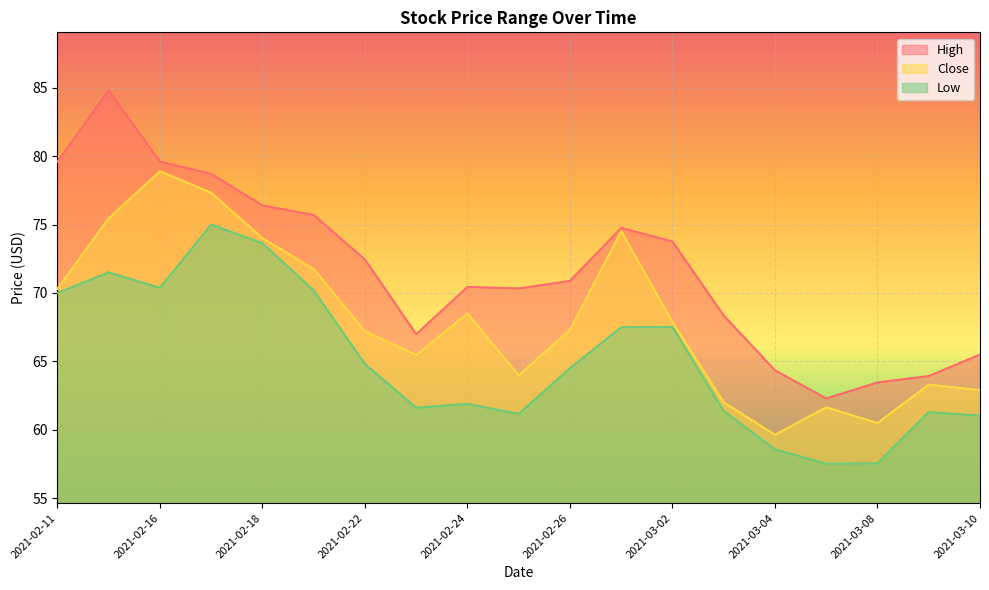

Reading right to left, what are all the values shown in this chart?

High: 2021-03-10=65.5	2021-03-09=63.9	2021-03-08=63.5	2021-03-05=62.3	2021-03-04=64.3	2021-03-03=68.4	2021-03-02=73.8	2021-03-01=74.8	2021-02-26=70.9	2021-02-25=70.3	2021-02-24=70.4	2021-02-23=67.0	2021-02-22=72.4	2021-02-19=75.7	2021-02-18=76.4	2021-02-17=78.7	2021-02-16=79.6	2021-02-12=84.8	2021-02-11=79.6
Close: 2021-03-10=62.9	2021-03-09=63.3	2021-03-08=60.5	2021-03-05=61.7	2021-03-04=59.6	2021-03-03=62.0	2021-03-02=67.9	2021-03-01=74.5	2021-02-26=67.3	2021-02-25=64.0	2021-02-24=68.5	2021-02-23=65.5	2021-02-22=67.2	2021-02-19=71.8	2021-02-18=74.0	2021-02-17=77.3	2021-02-16=78.9	2021-02-12=75.5	2021-02-11=70.3
Low: 2021-03-10=61.0	2021-03-09=61.3	2021-03-08=57.5	2021-03-05=57.5	2021-03-04=58.6	2021-03-03=61.4	2021-03-02=67.5	2021-03-01=67.5	2021-02-26=64.5	2021-02-25=61.2	2021-02-24=61.9	2021-02-23=61.6	2021-02-22=64.8	2021-02-19=70.2	2021-02-18=73.6	2021-02-17=75.0	2021-02-16=70.4	2021-02-12=71.5	2021-02-11=70.0